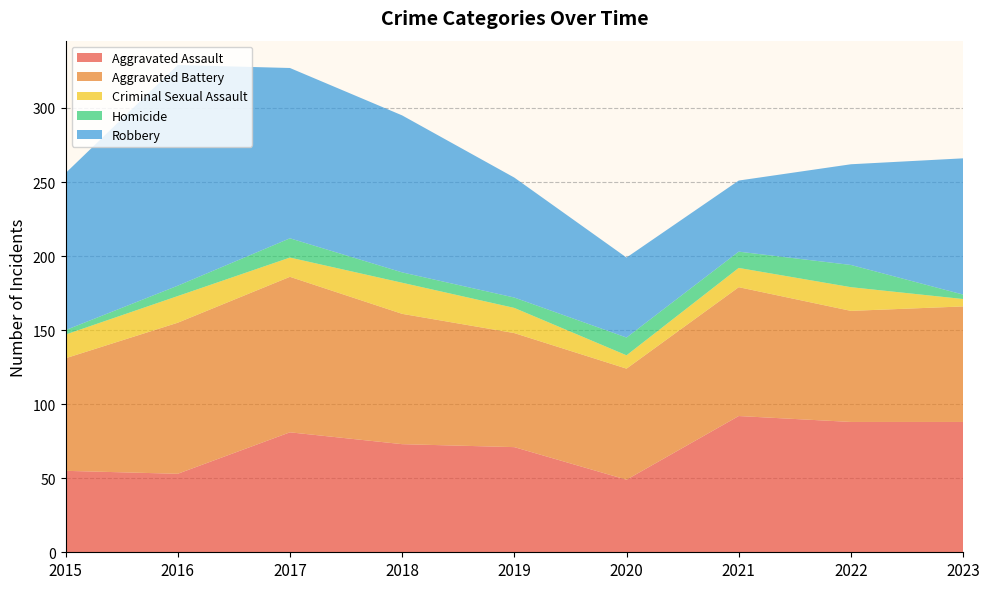

Reading left to right, list all the values displayed in this chart.

Aggravated Assault: 55	53	81	73	71	49	92	88	88
Aggravated Battery: 76	102	105	88	77	75	87	75	78
Criminal Sexual Assault: 16	18	13	21	17	9	13	16	5
Homicide: 3	7	13	7	7	12	11	15	3
Robbery: 106	149	115	106	81	54	48	68	92